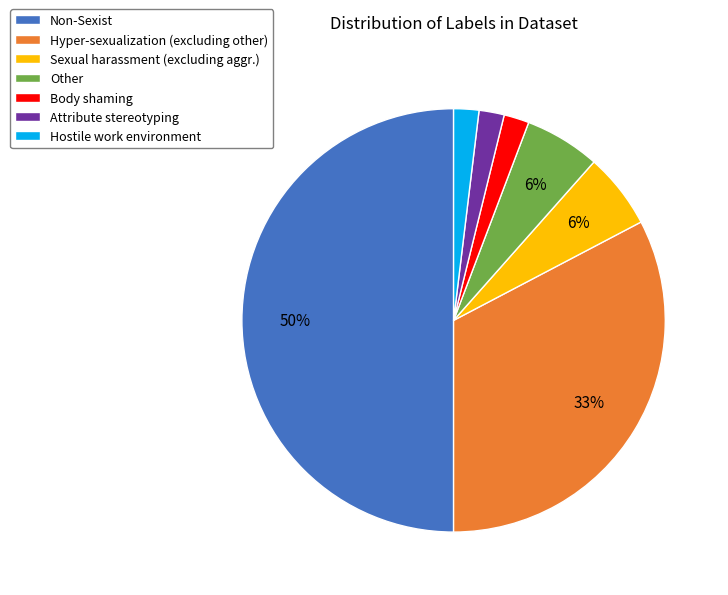

How many segments does this pie chart have?

7